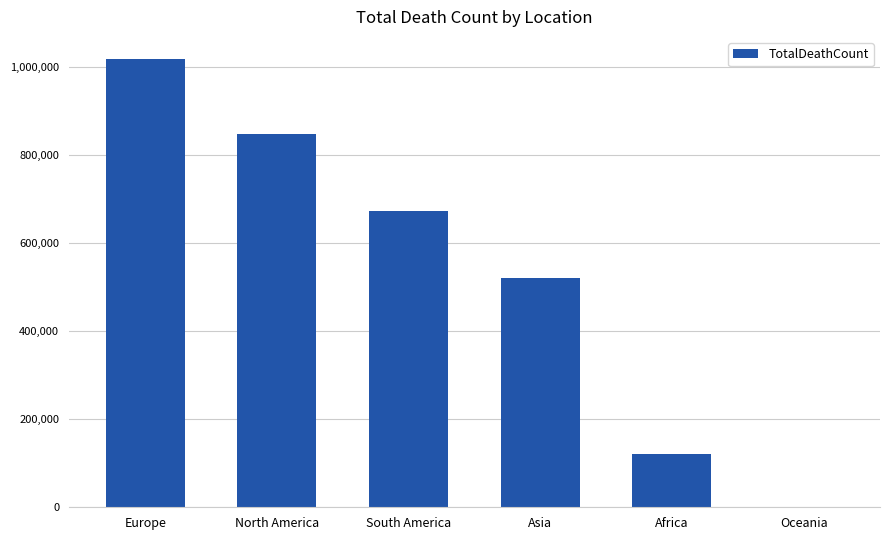

What is the maximum value shown in the chart?

1016750